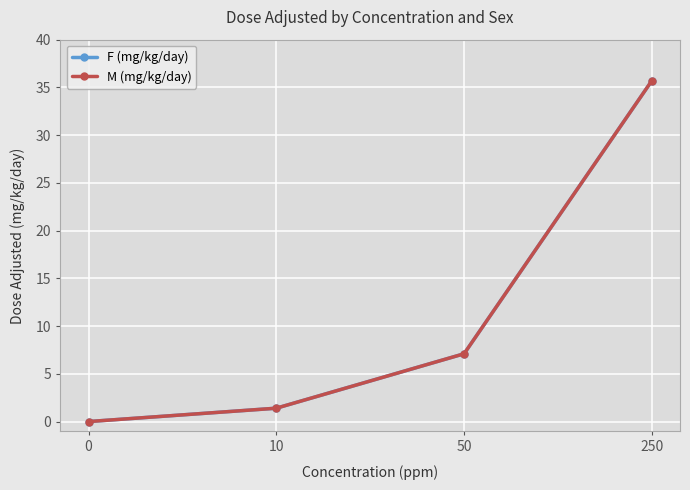

At how many categories does at least one series exceed 3?

2